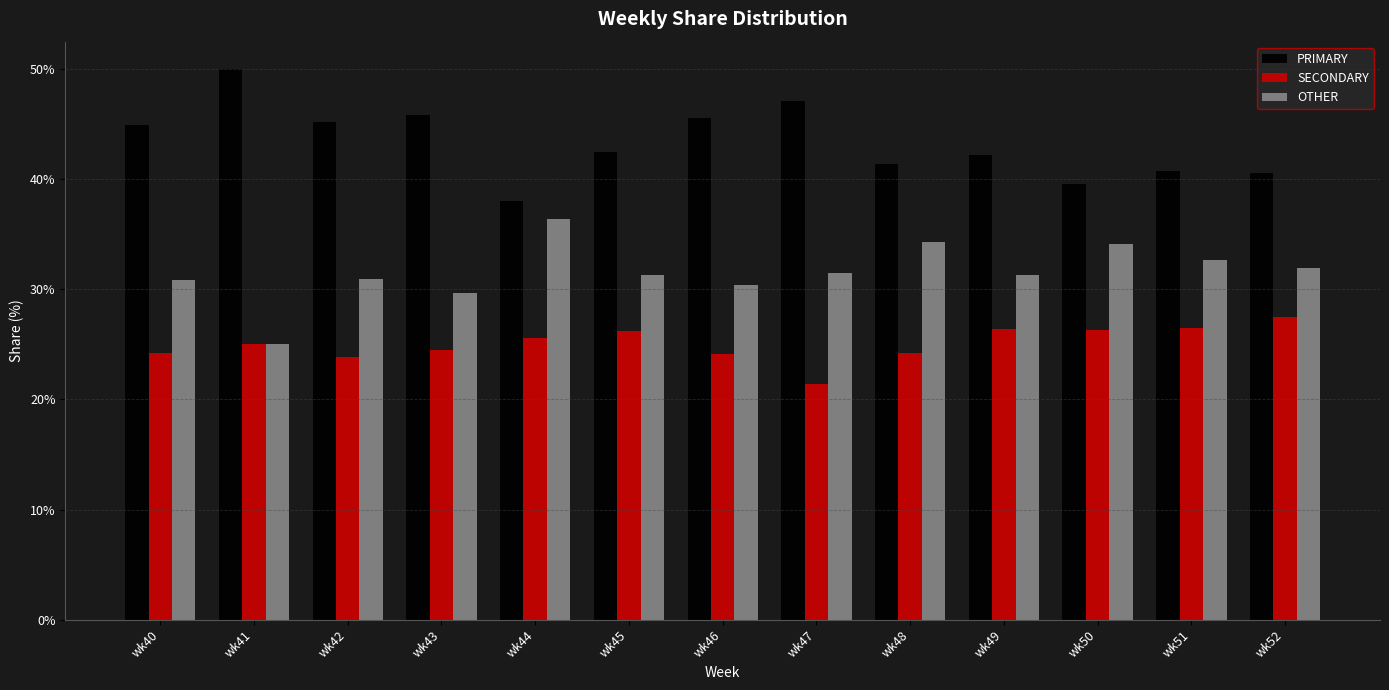

At which label does SECONDARY reach its minimum?

wk47